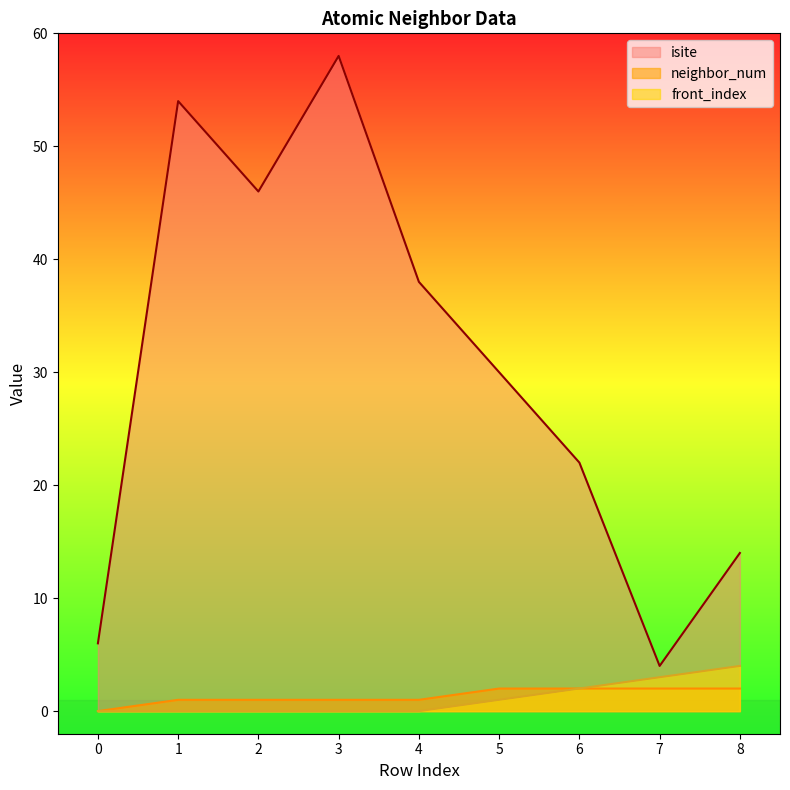

How many series are shown in this chart?

3